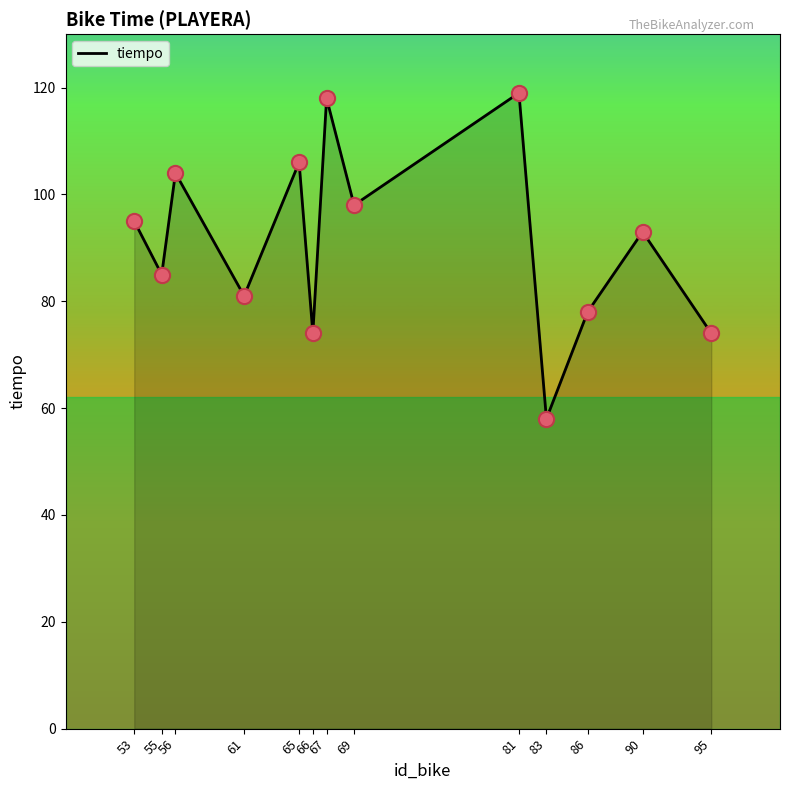

Between 61 and 95, which is larger?

61